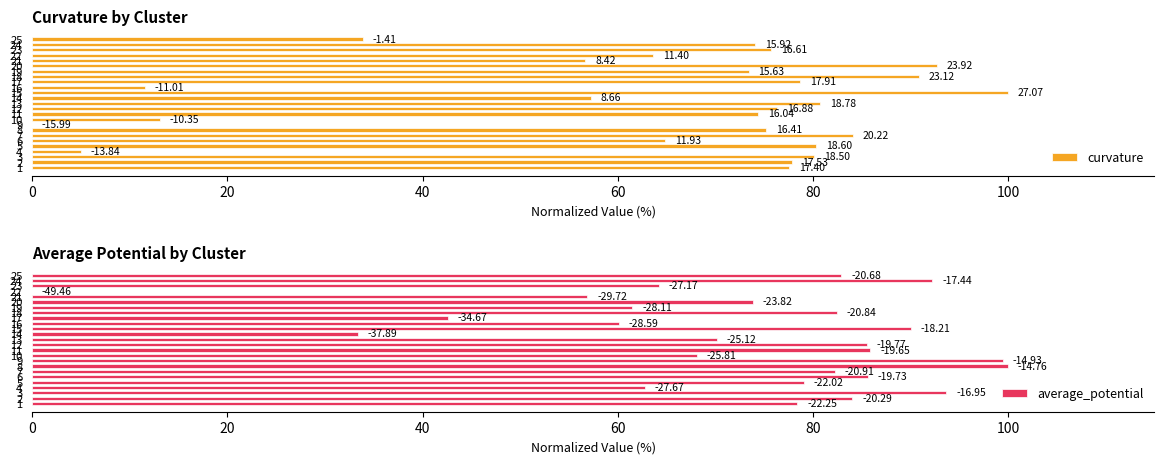

How many values in the average_potential series are below 79?

12